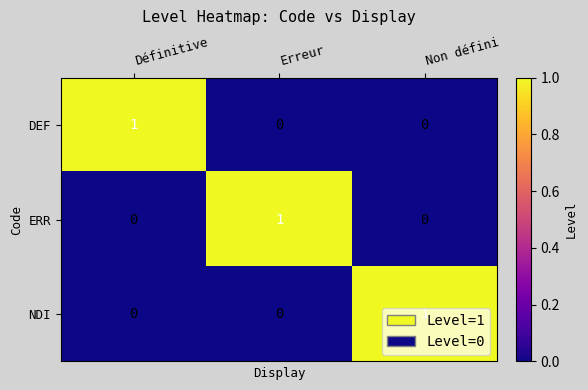

True or false: NDI has a value of 1 at Non défini.

True